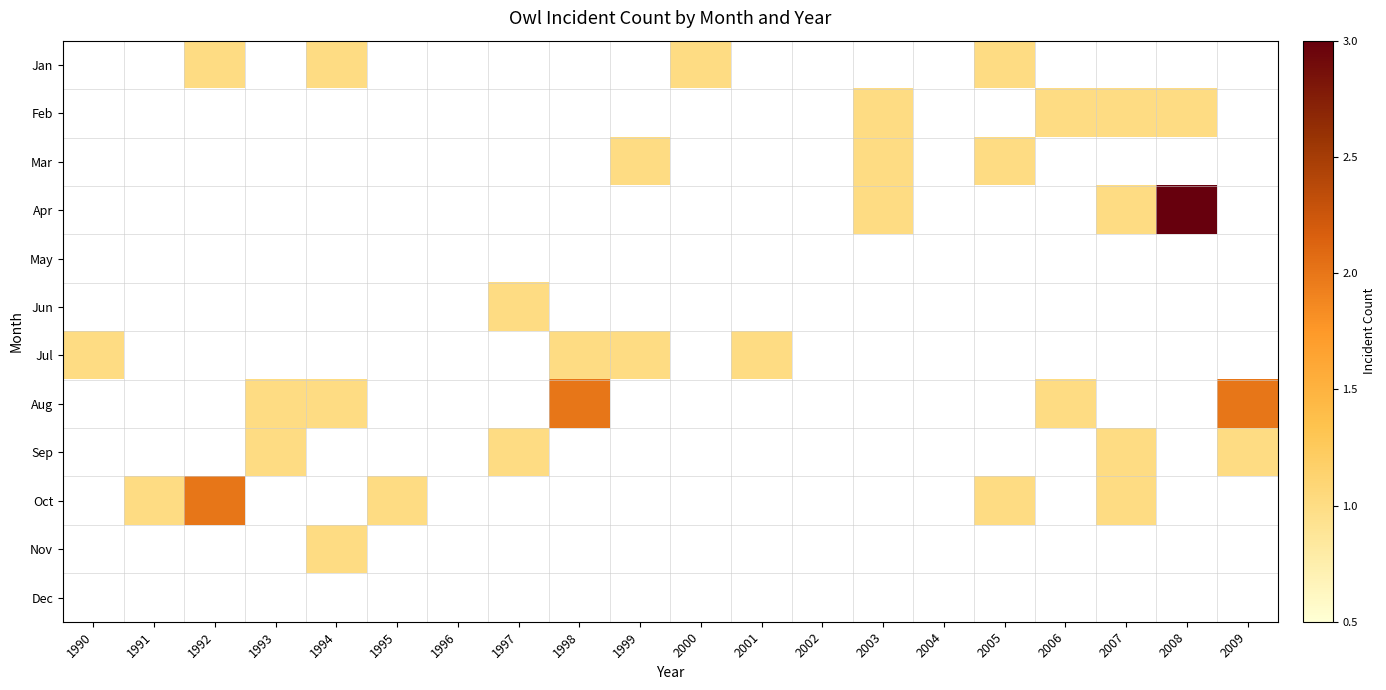

Which has a higher value, 1997 or 2008?

1997